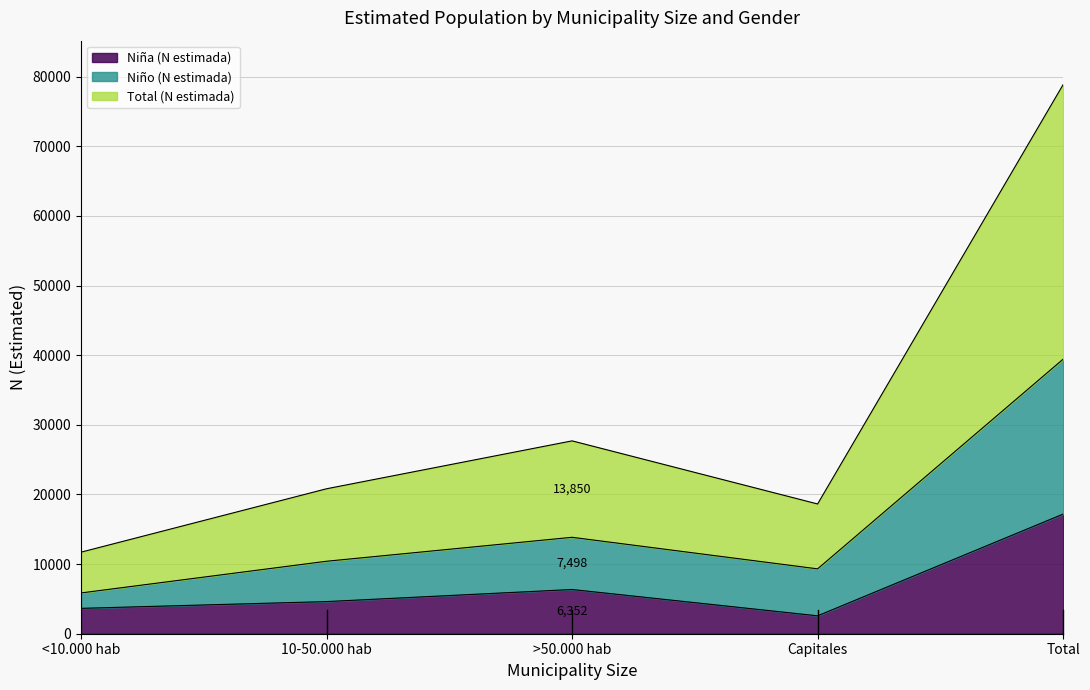

Which series has the largest range (max minus min)?

Total (N estimada)